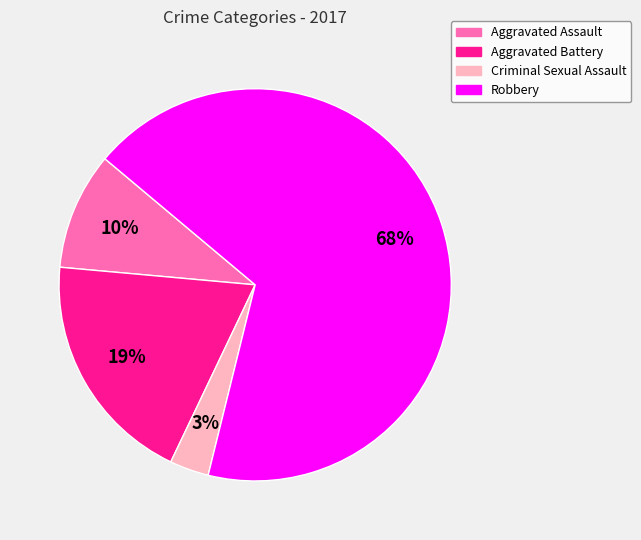

Which has a higher value, Robbery or Aggravated Battery?

Robbery